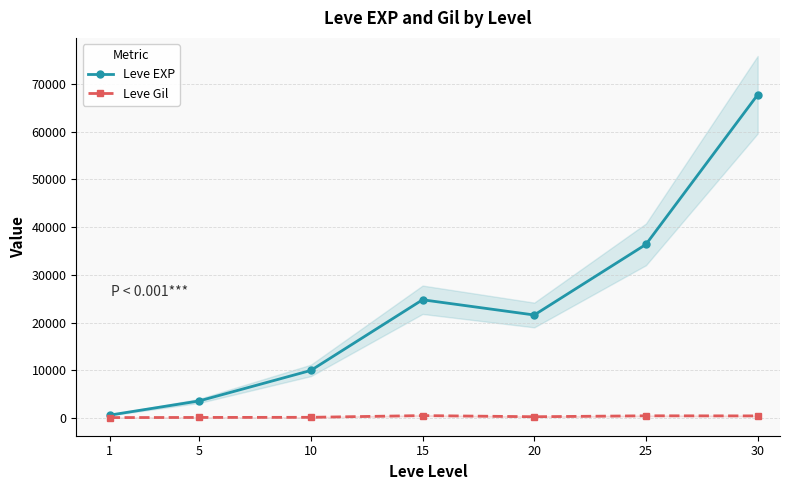

True or false: Leve Gil has a value of 208 at 5.

False